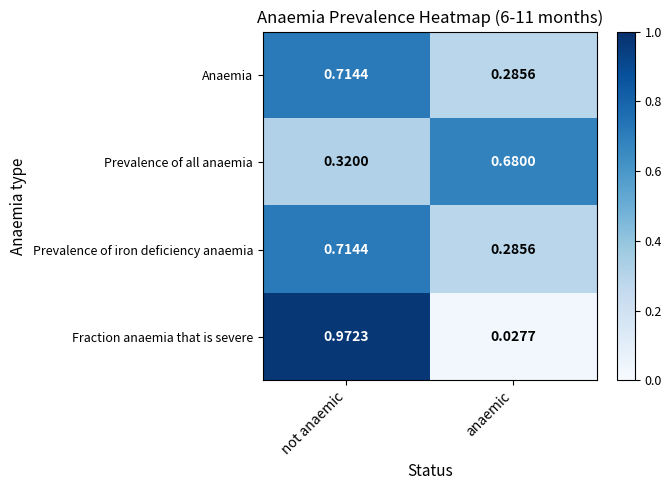

Where is Prevalence of all anaemia nearest to the value 0?

not anaemic